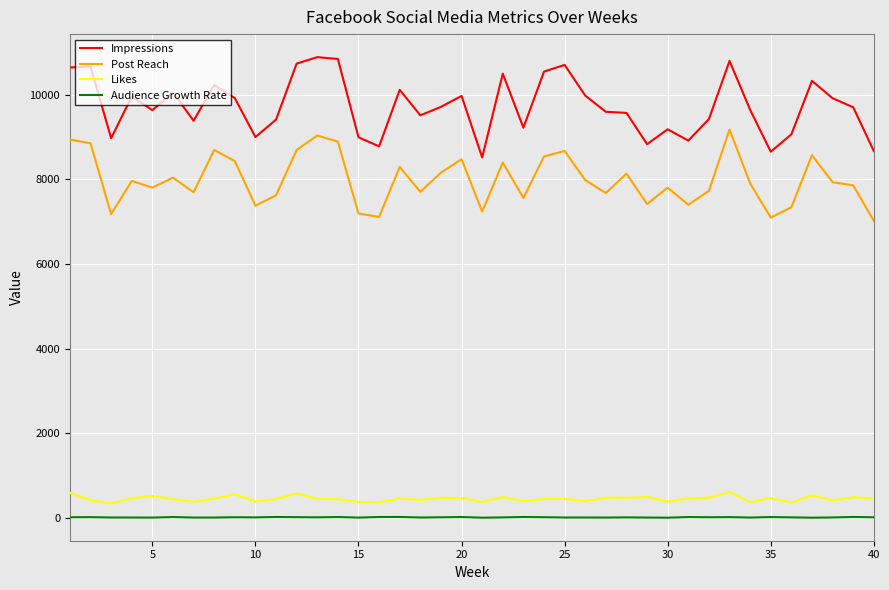

What is the minimum value for Post Reach?

7022